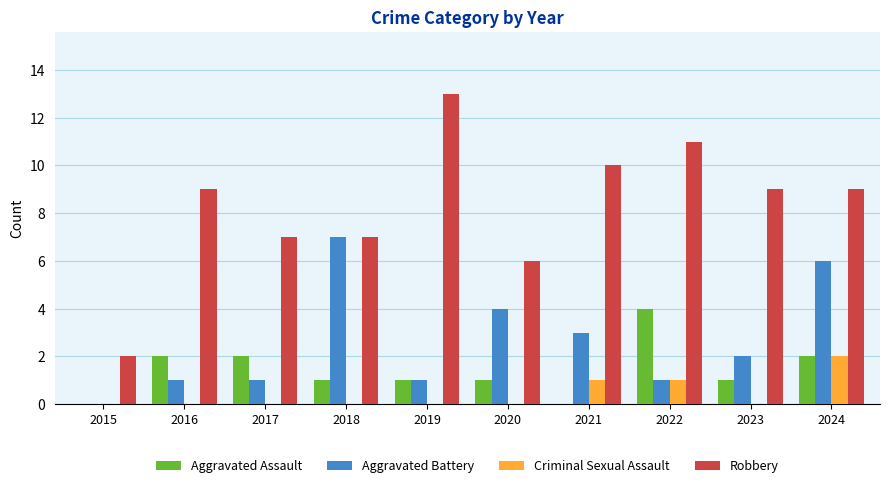

What is the sum of all Robbery values?

83